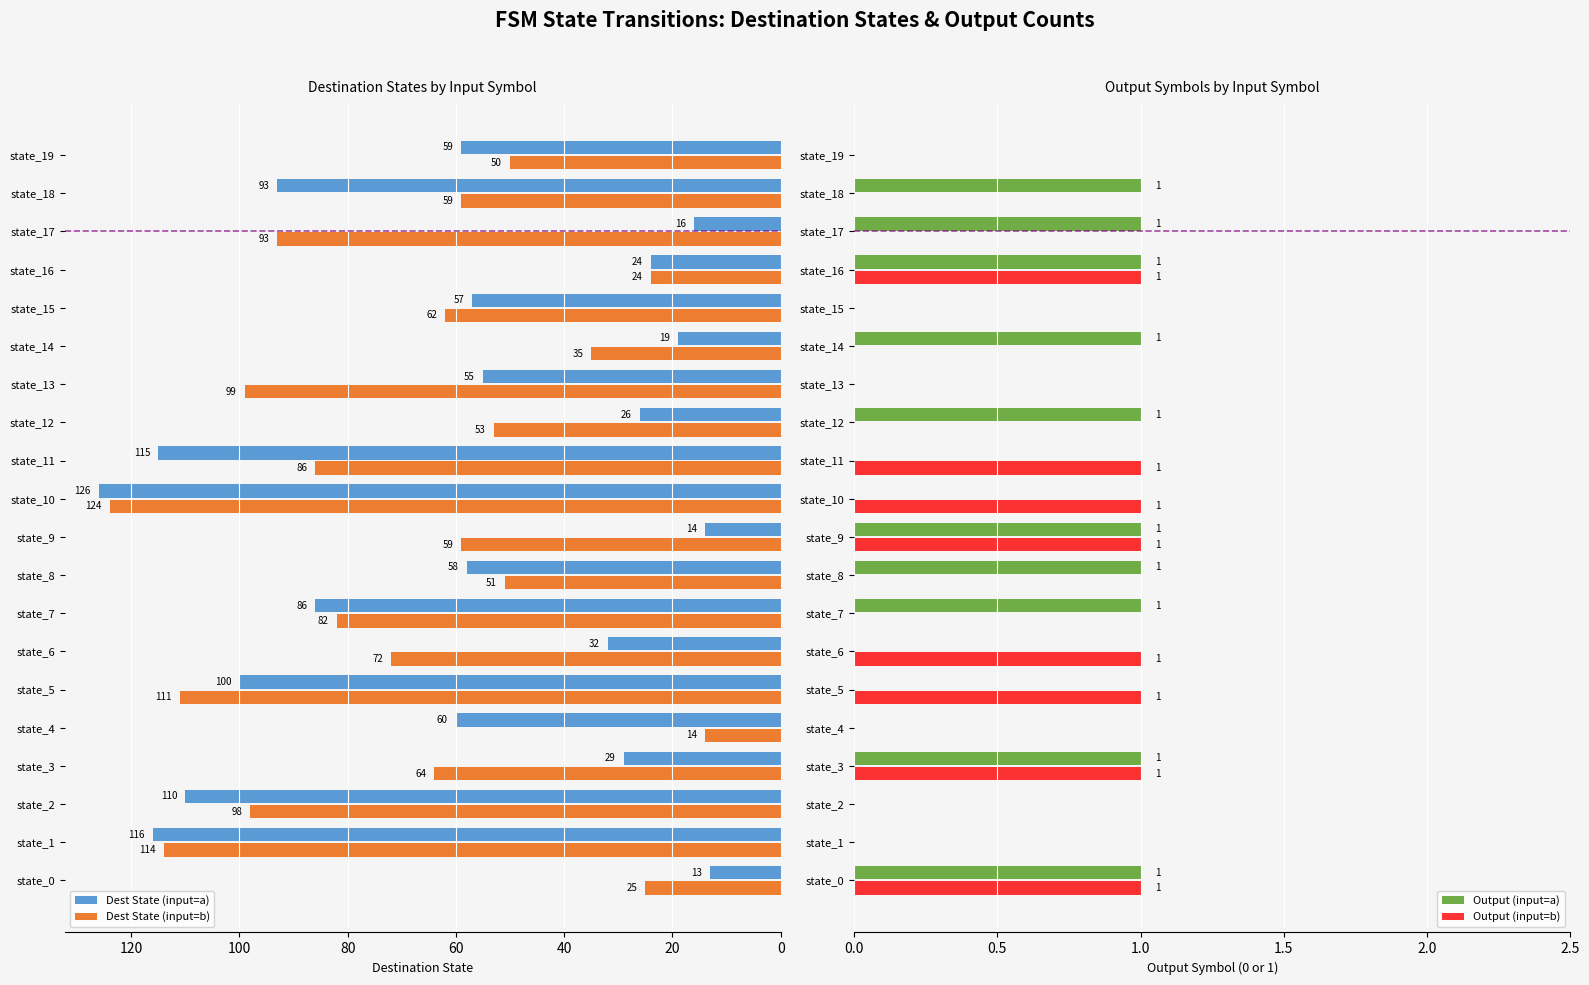

Rank the categories by Dest State (input=a) value from lowest to highest.

state_0, state_9, state_17, state_14, state_16, state_12, state_3, state_6, state_13, state_15, state_8, state_19, state_4, state_7, state_18, state_5, state_2, state_11, state_1, state_10